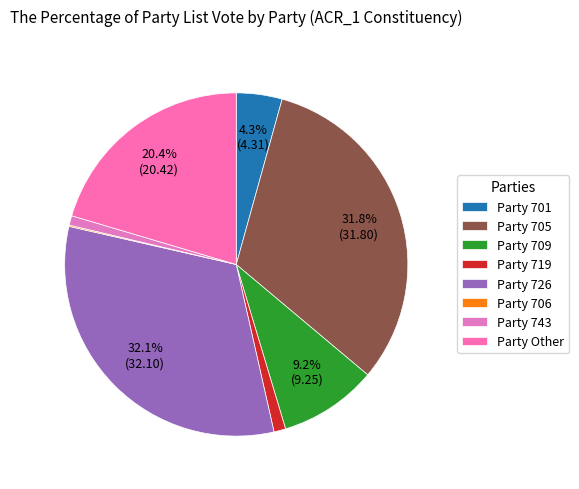

What is the largest slice in the pie chart?

726